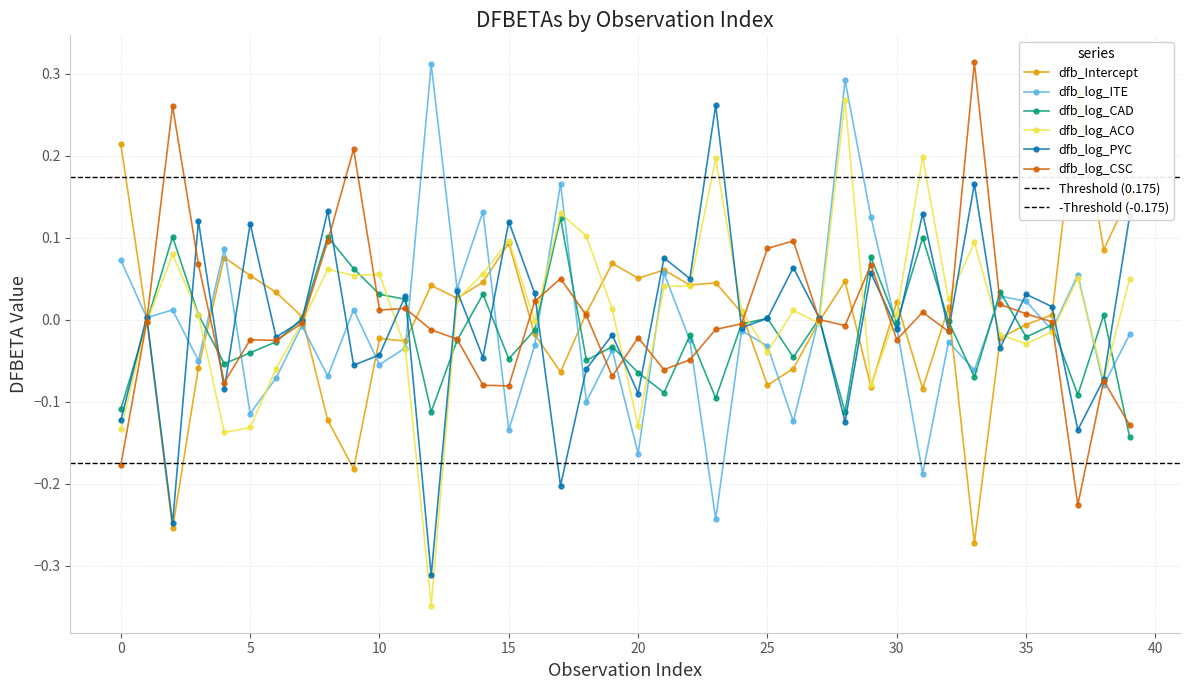

Which label corresponds to the smallest value in the chart?

12